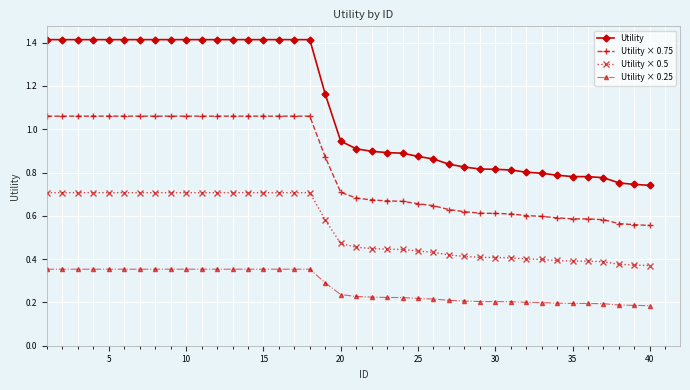

True or false: Utility and Utility × 0.5 cross at least once.

False